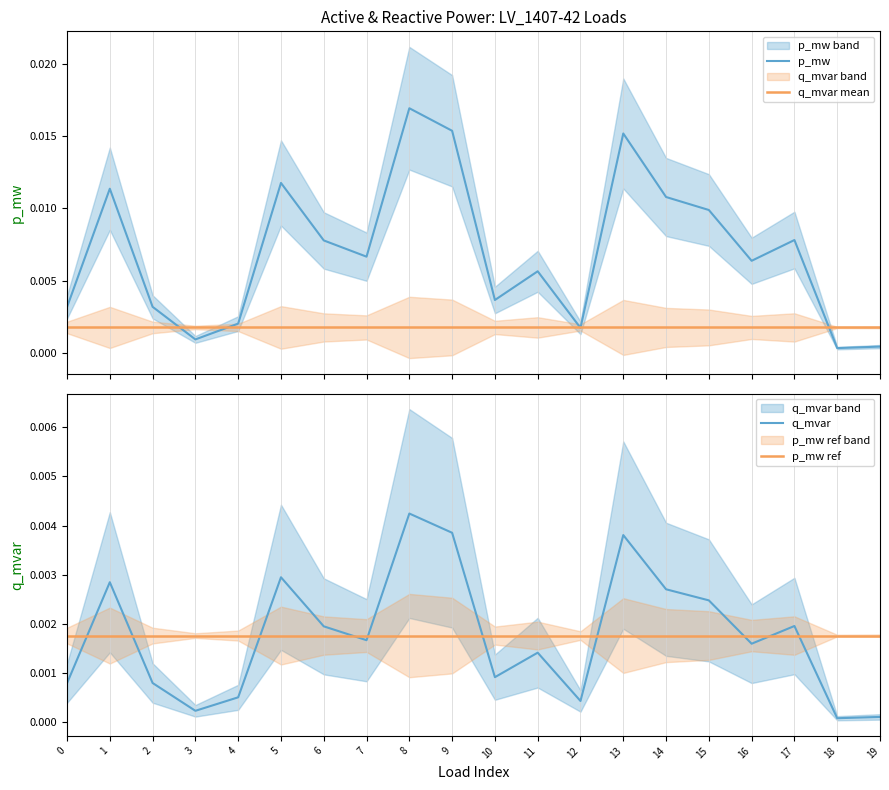

Which series has the largest range (max minus min)?

p_mw